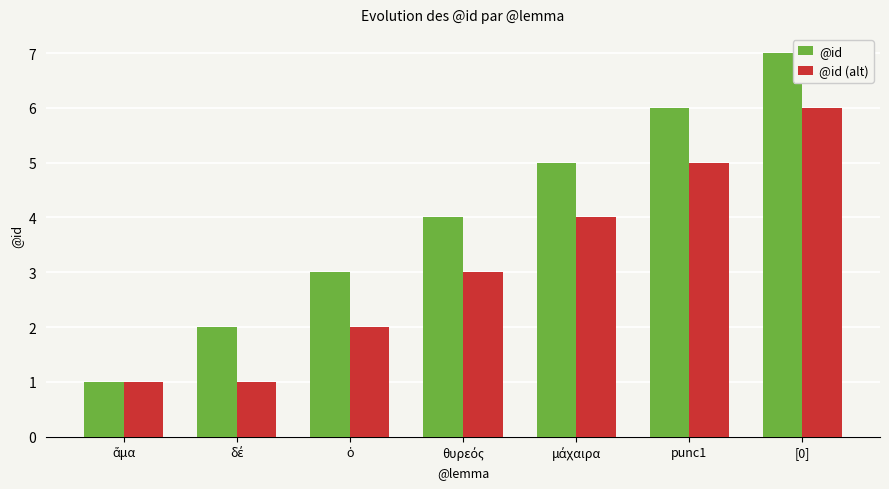

What is the difference between the second highest and minimum values in the @id series?

5